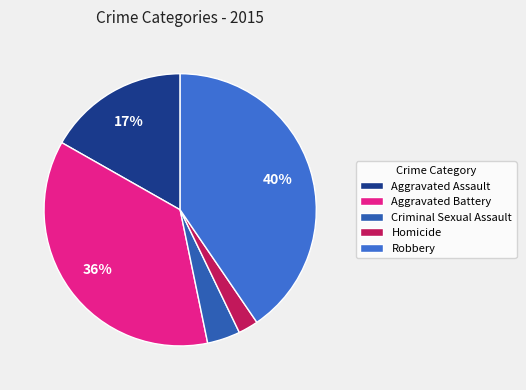

Between Aggravated Battery and Robbery, which is larger?

Robbery